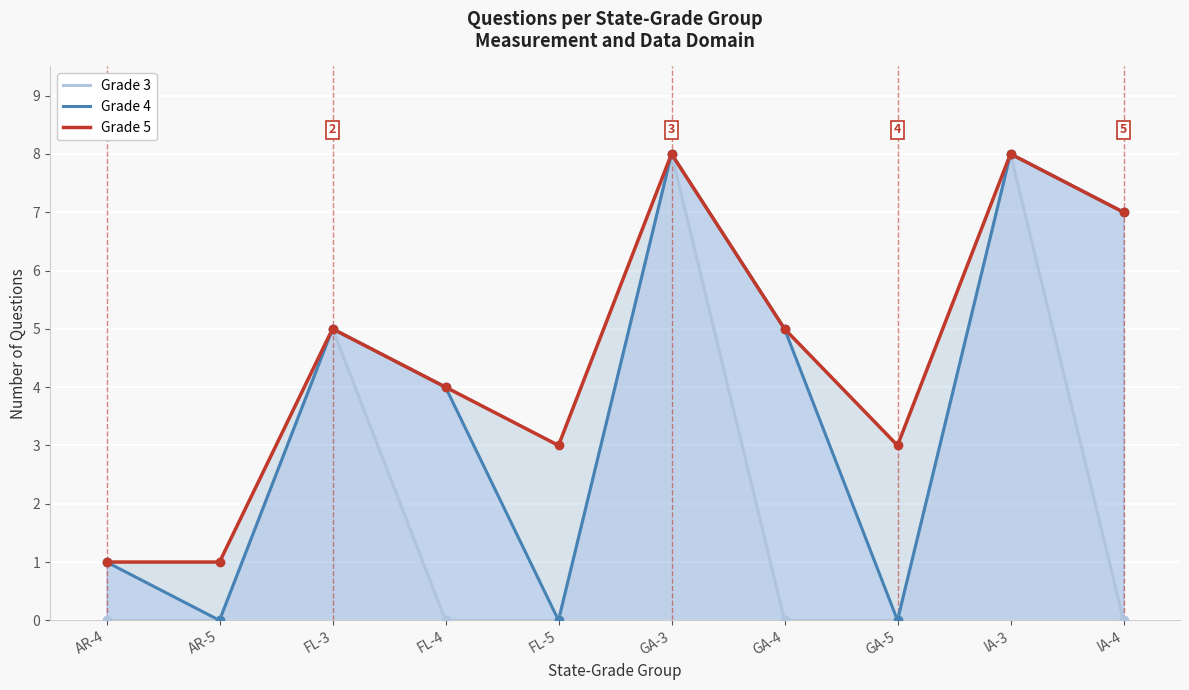

How many values in the Grade 4 series exceed 5?

3